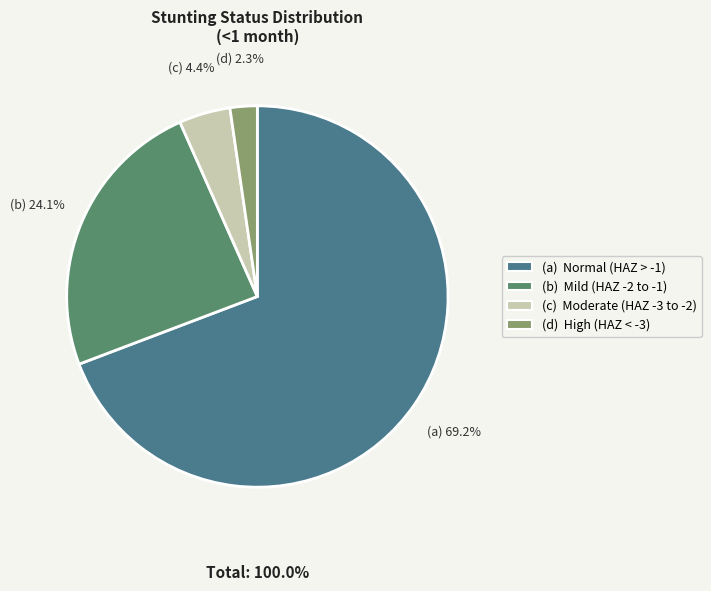

Is there any slice that represents more than half of the pie?

Yes